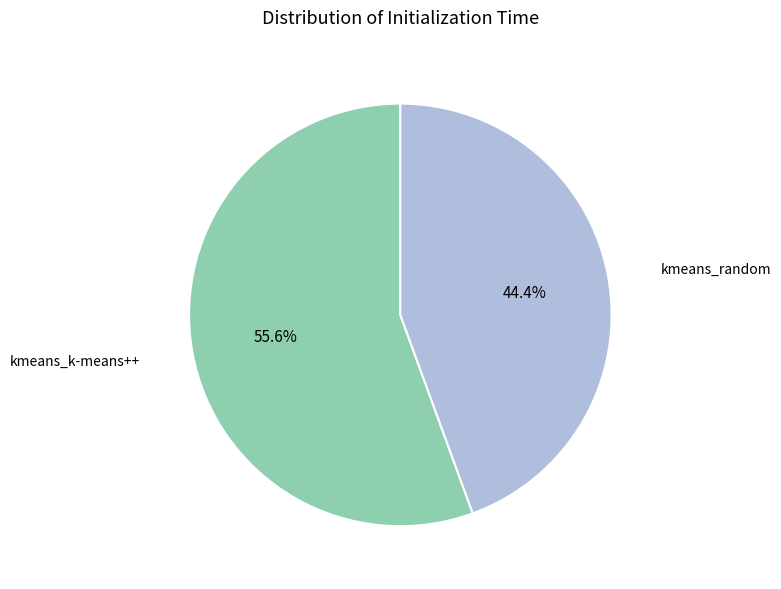

To the nearest percent, what percentage of the pie is kmeans_k-means++?

56%